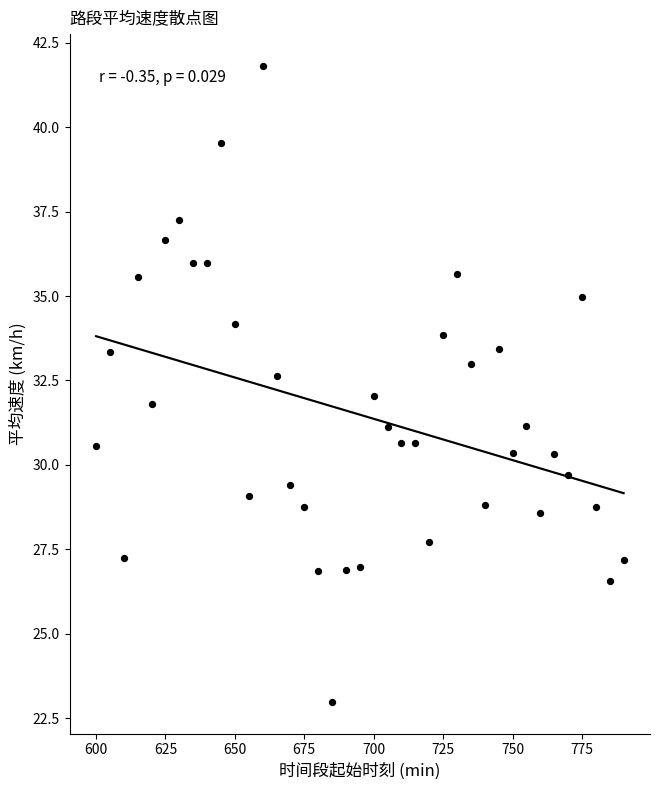

What is the range of X values (max minus min)?

190.0